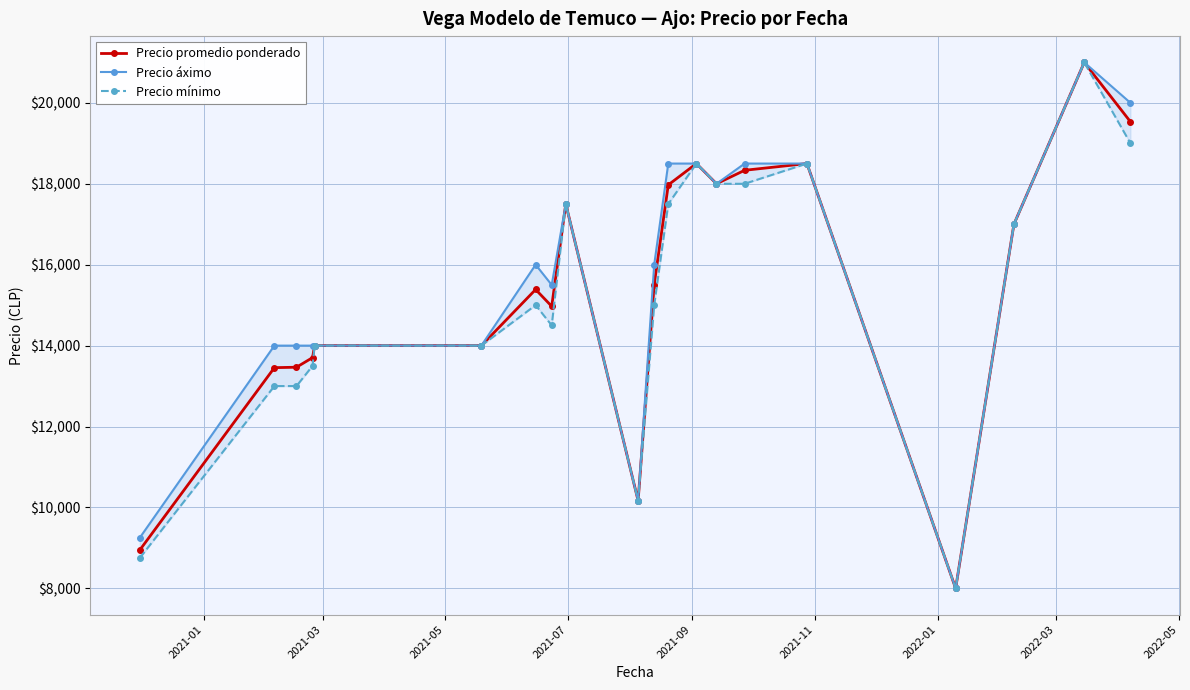

What is the maximum value for Precio promedio ponderado?

21000.0